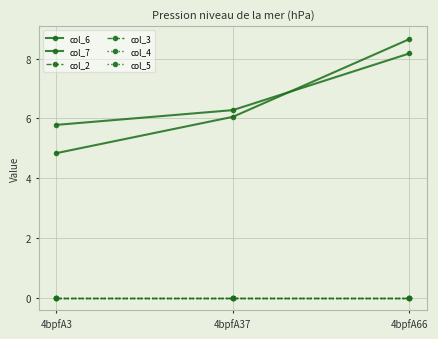

Does the chart have visible grid lines?

Yes